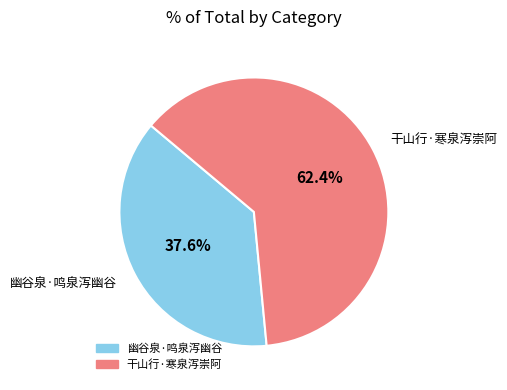

The 幽谷泉·鸣泉泻幽谷 slice represents 45% of the pie. True or false?

False